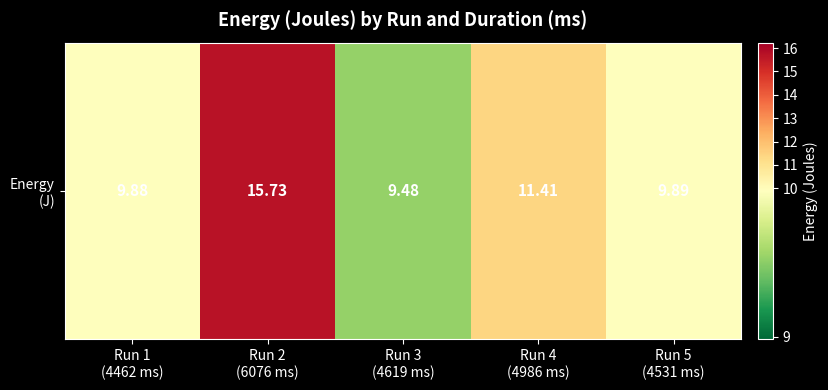

True or false: the data shows 2.6 at Run 3
(4619 ms).

False